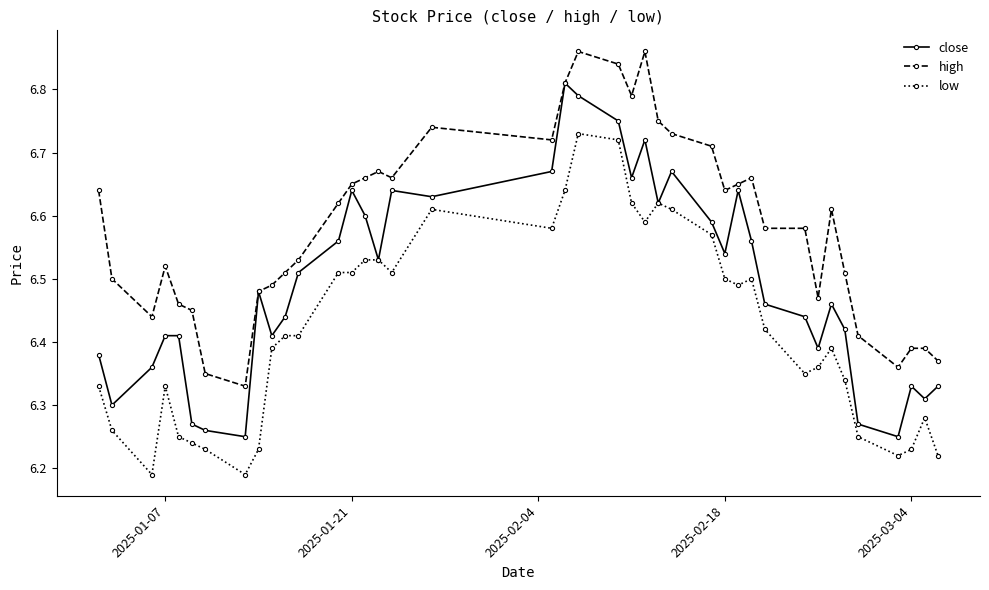

Count the close values in the range 6 to 7.

40